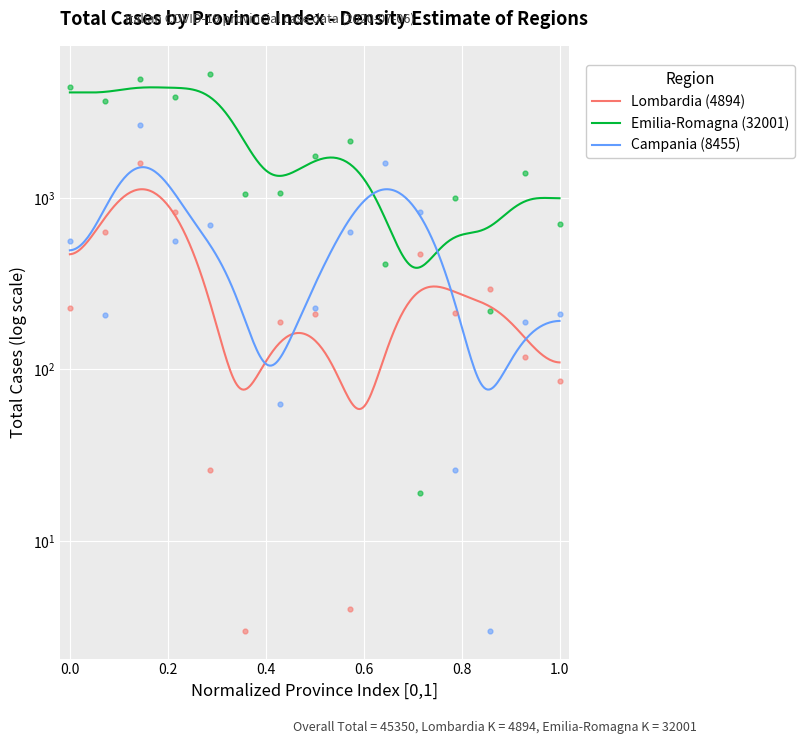

What are all the series names shown in the legend?

Lombardia, Emilia-Romagna, Campania